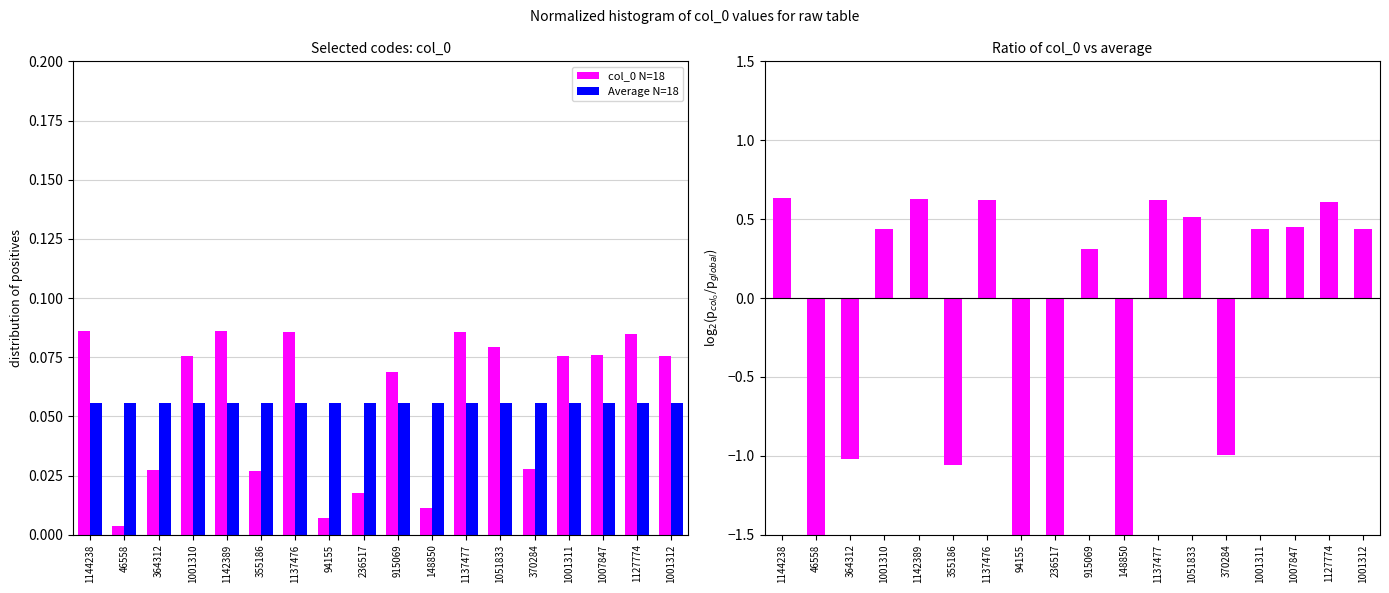

Which category has the highest value in the Average N=18 series?

1144238